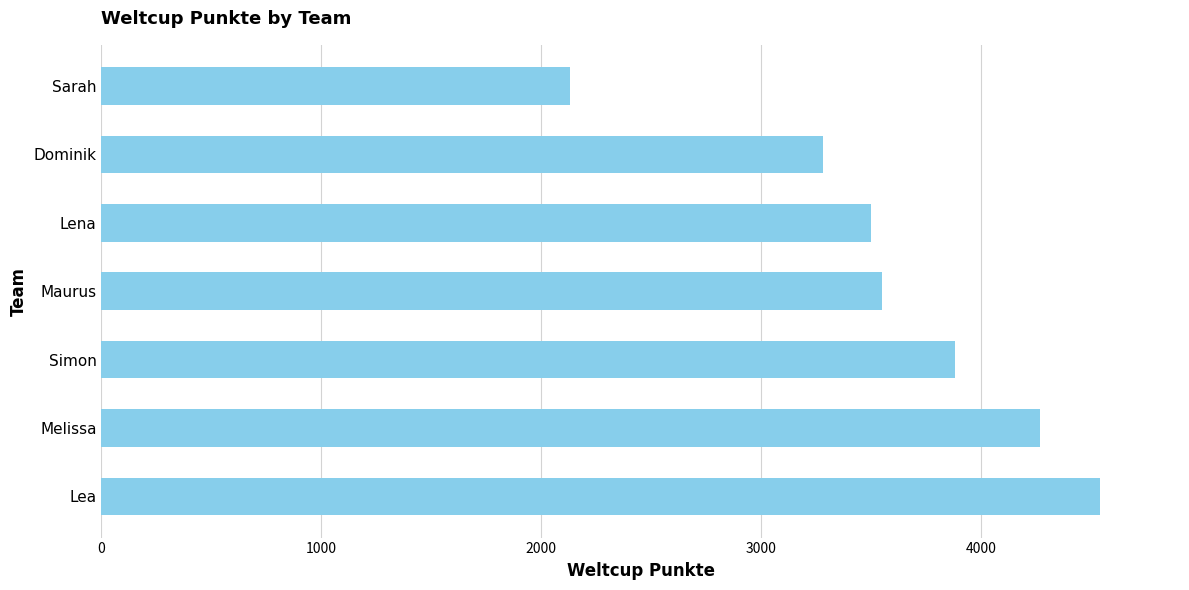

What is the sum of all values?

25153